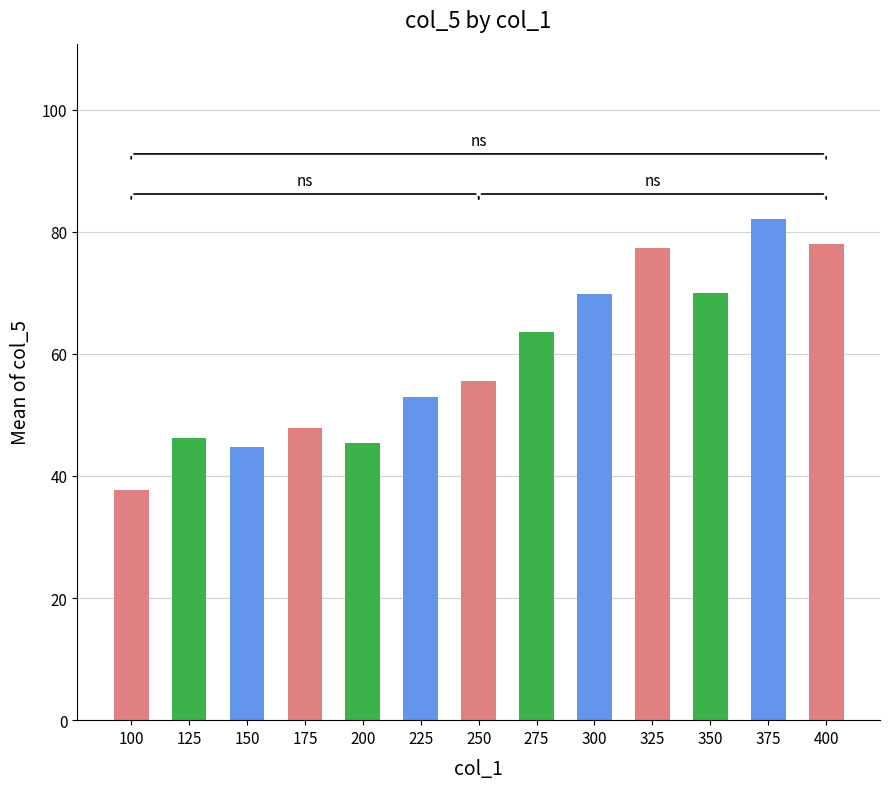

What is the minimum value shown in the chart?

37.7